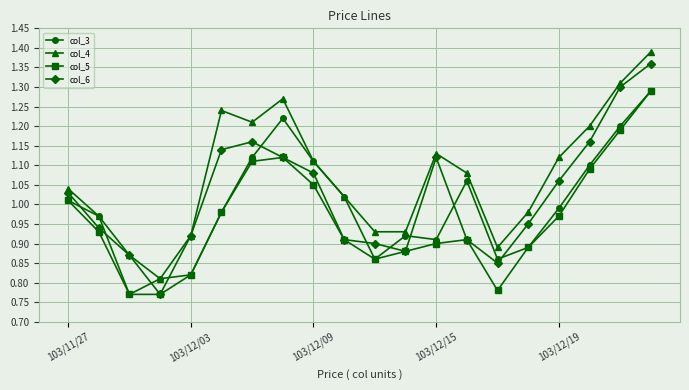

At how many categories does at least one series exceed 1?

12